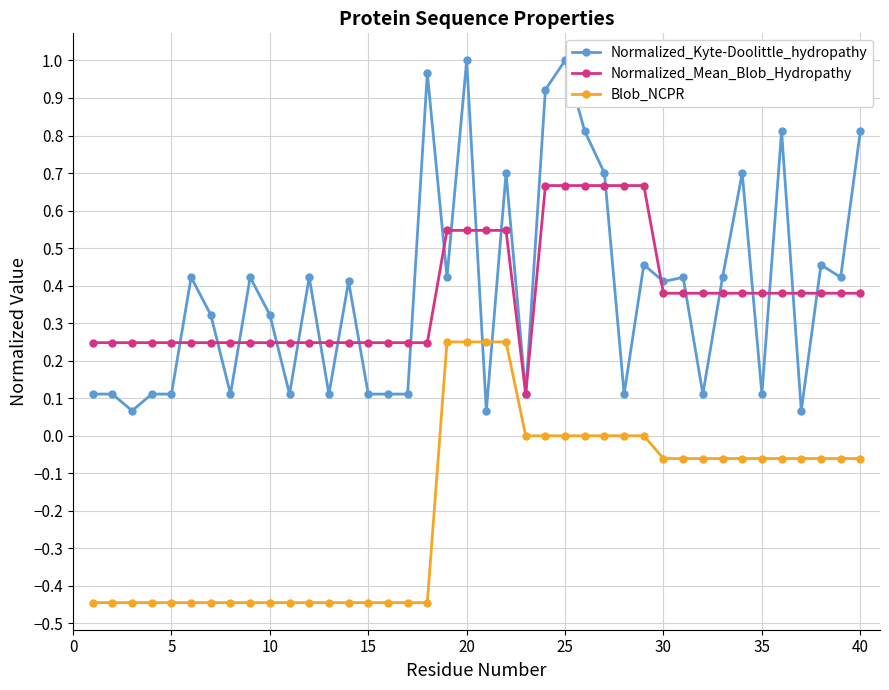

Which series has the widest spread of values?

Normalized_Kyte-Doolittle_hydropathy